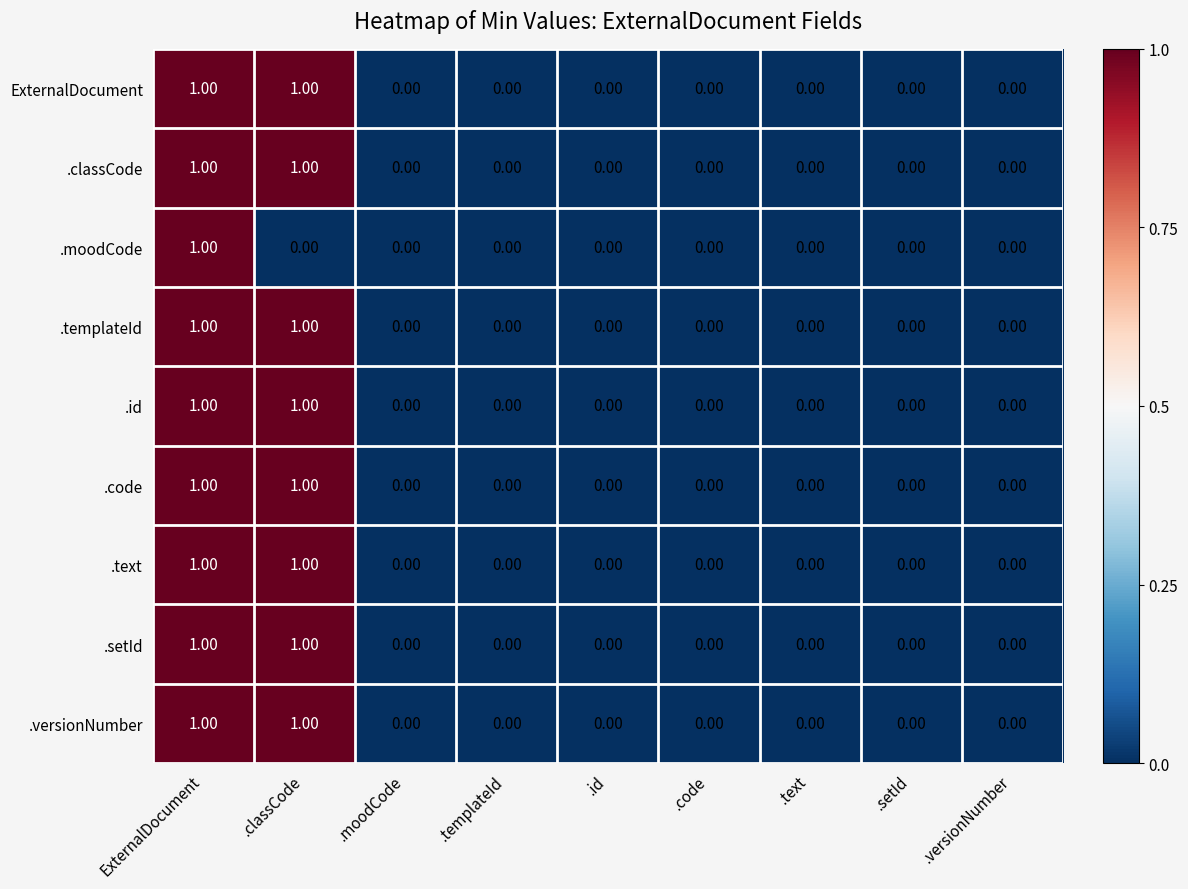

What is the total value across all series at .classCode?

8